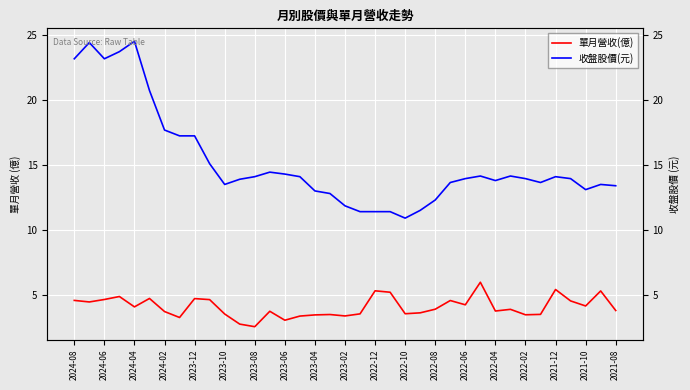

How many data points in 單月營收(億) are above 3?

35